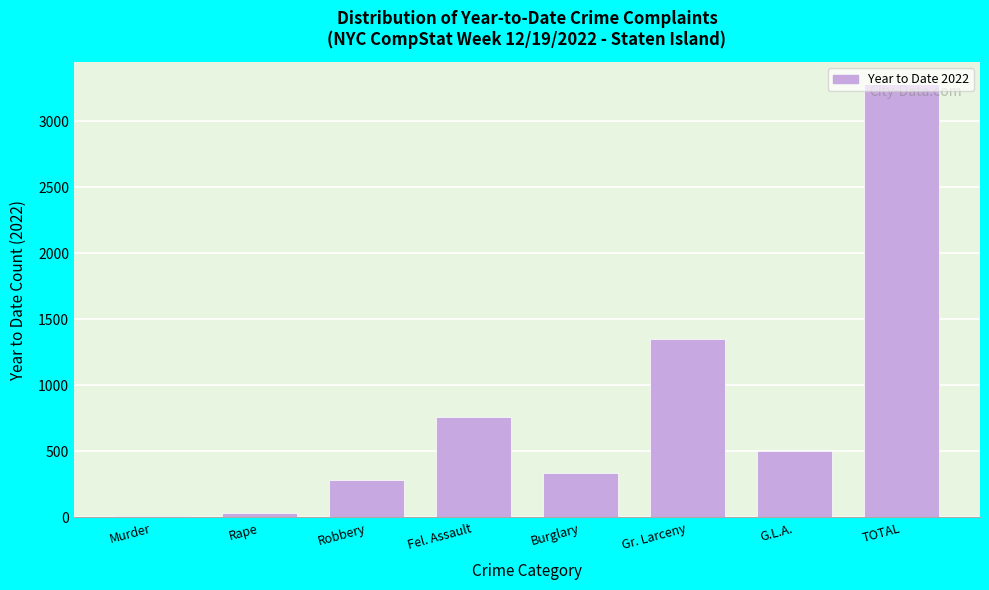

What is the sum of the values at Fel. Assault and Burglary?

1103